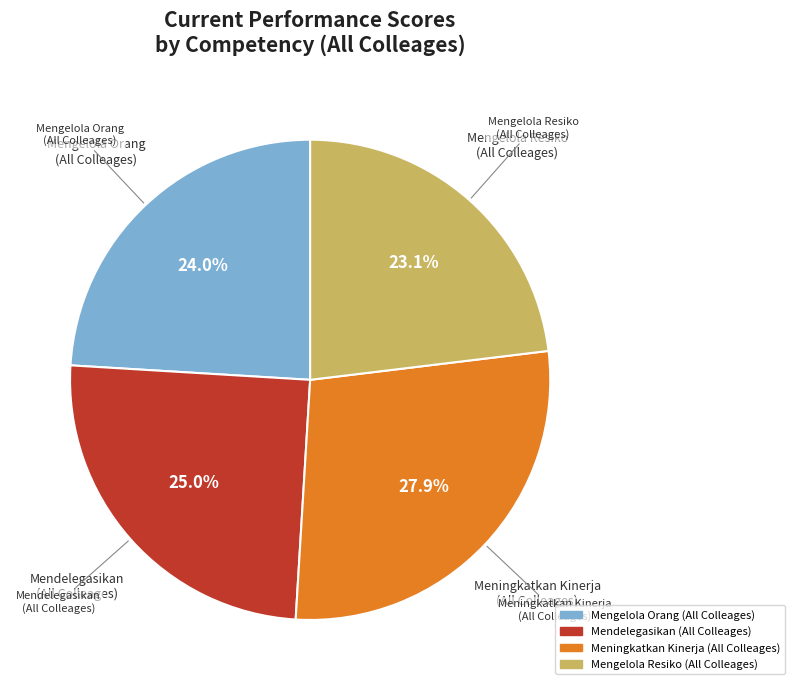

Does any single category account for the majority?

No